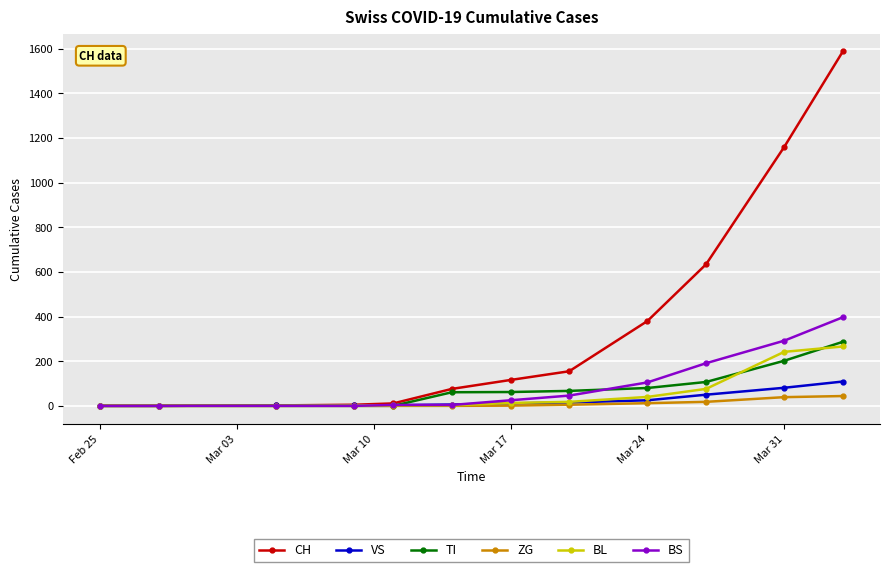

Does the chart display data point markers on the line(s)?

Yes